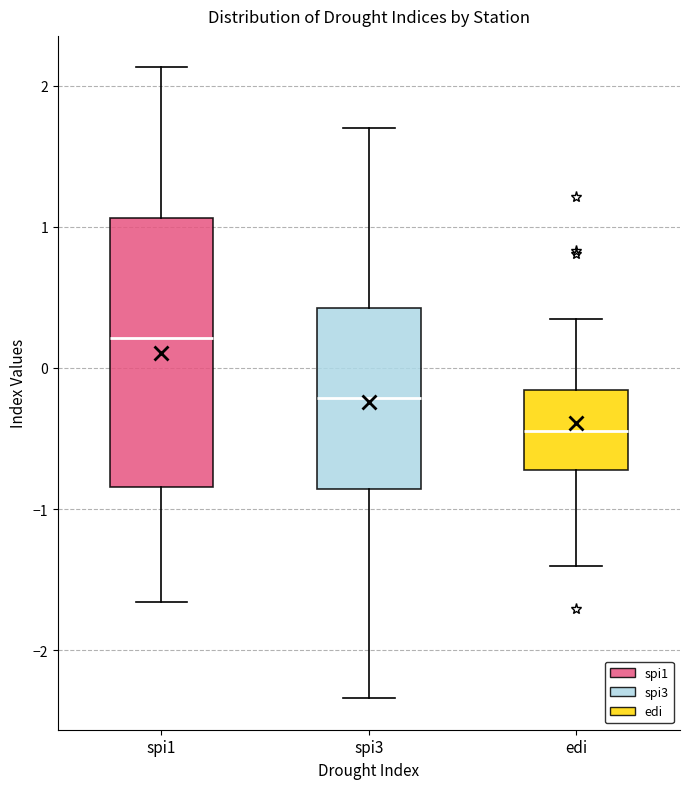

Which box has the lowest median line?

edi